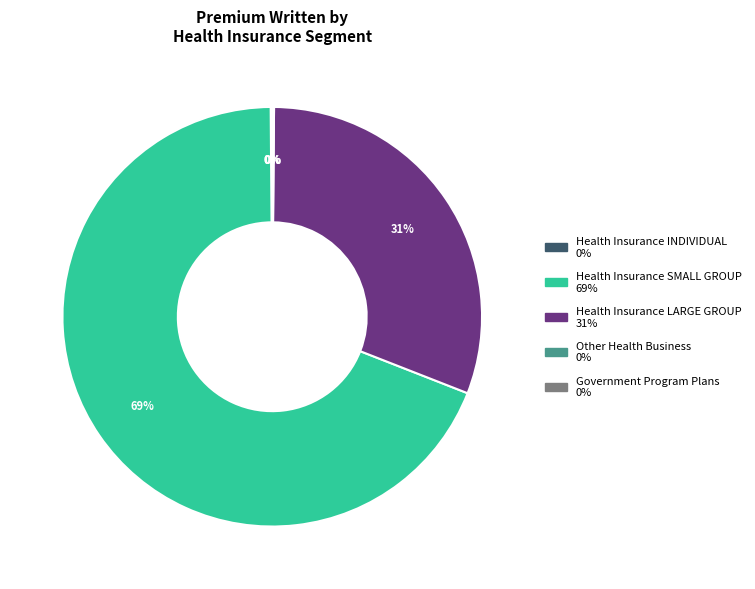

What is the largest slice in the pie chart?

Health Insurance SMALL GROUP